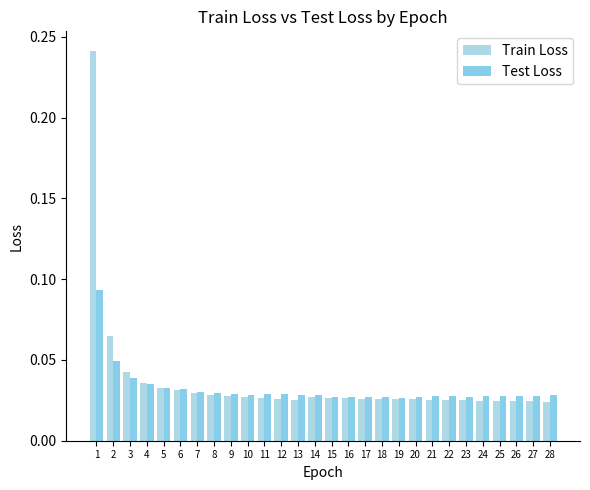

The value of Test Loss at 8 is 0.0. True or false?

False